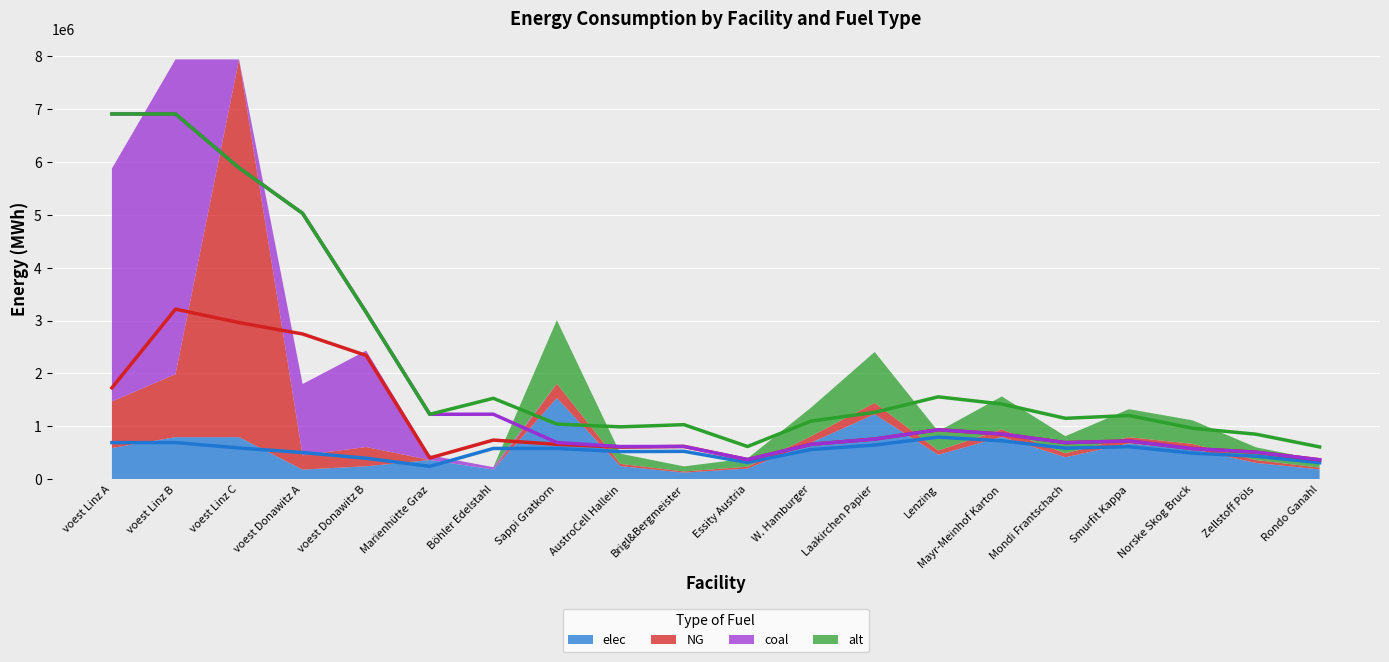

How many interior local valleys does the alt (trend) series have?

4